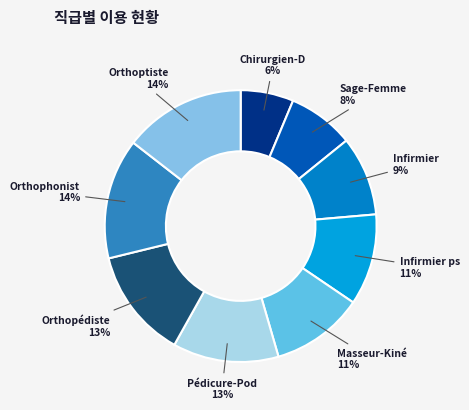

Count the number of slices in the pie.

9